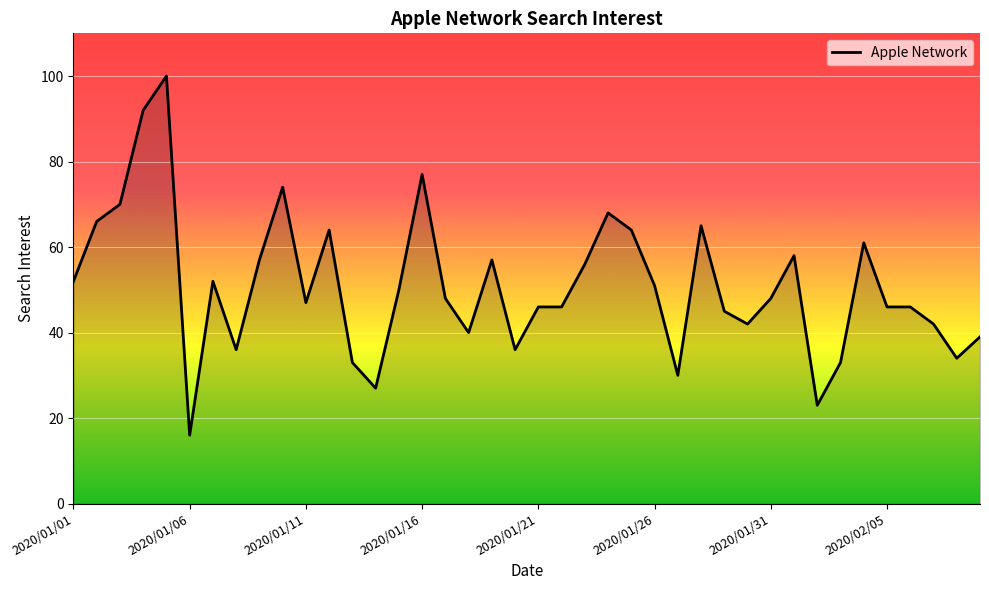

What is the difference between the maximum and minimum values?

84